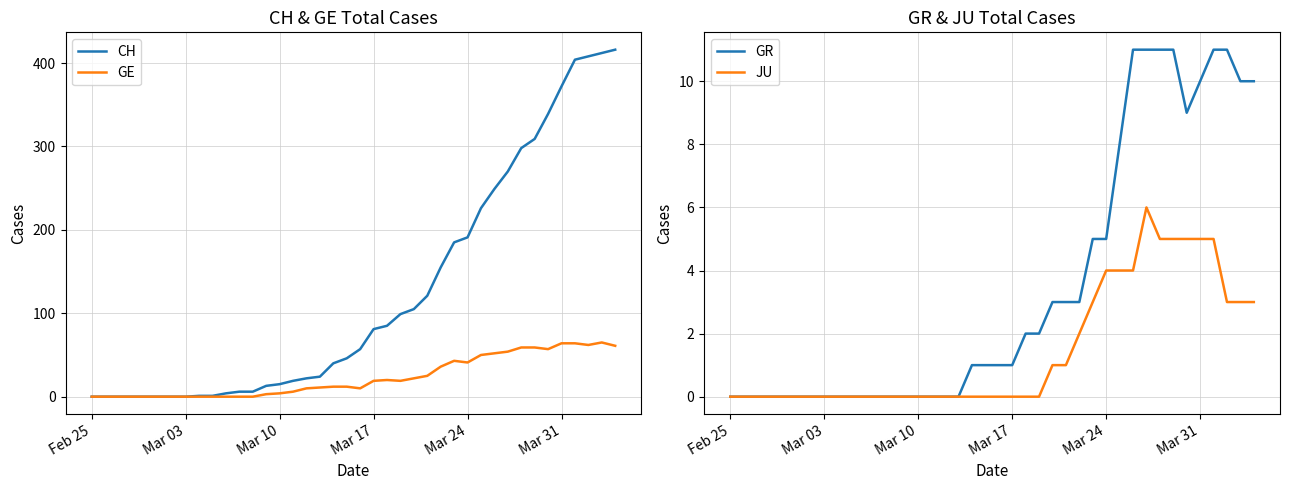

Count the JU values in the range 0 to 3.

31